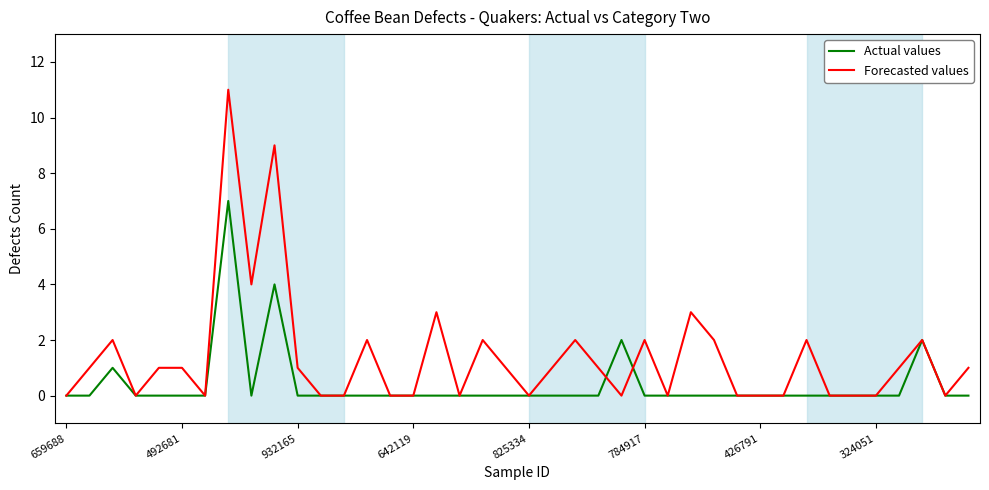

Which series has the largest total across all categories?

Forecasted values